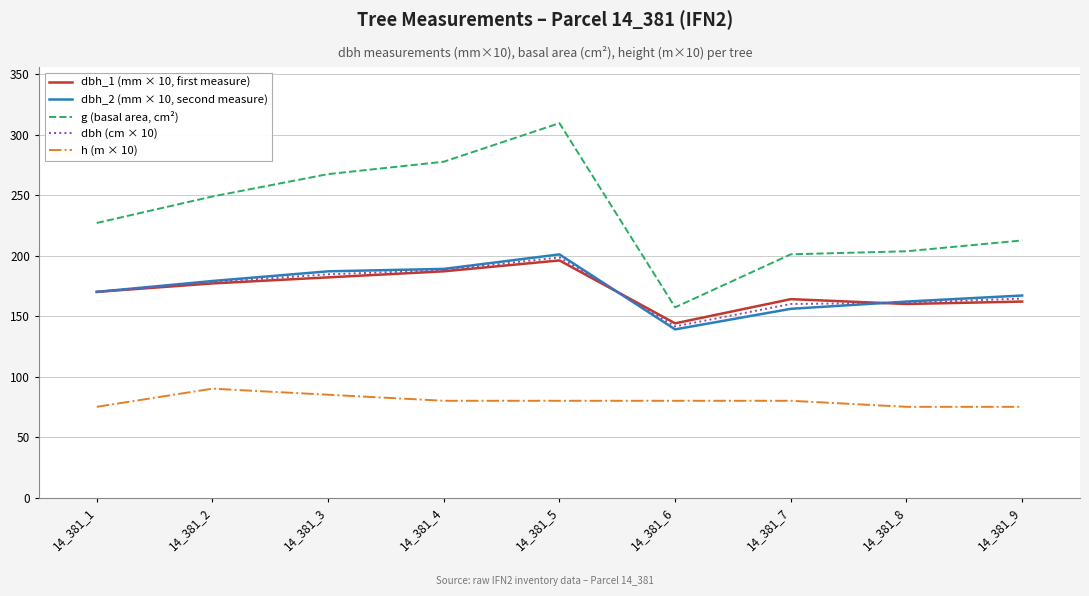

True or false: h (m × 10) and g (basal area, cm²) cross at least once.

False